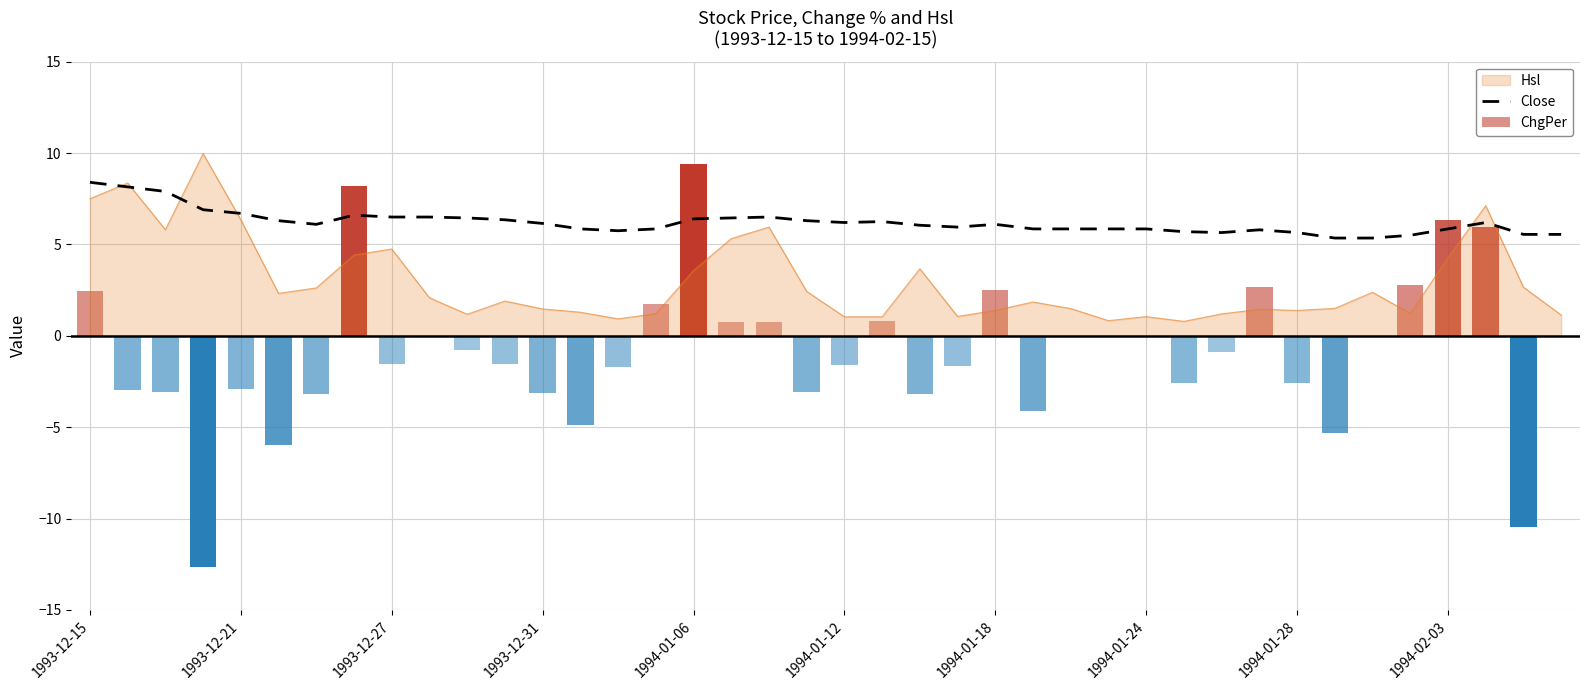

Count the number of categories in the chart.

40